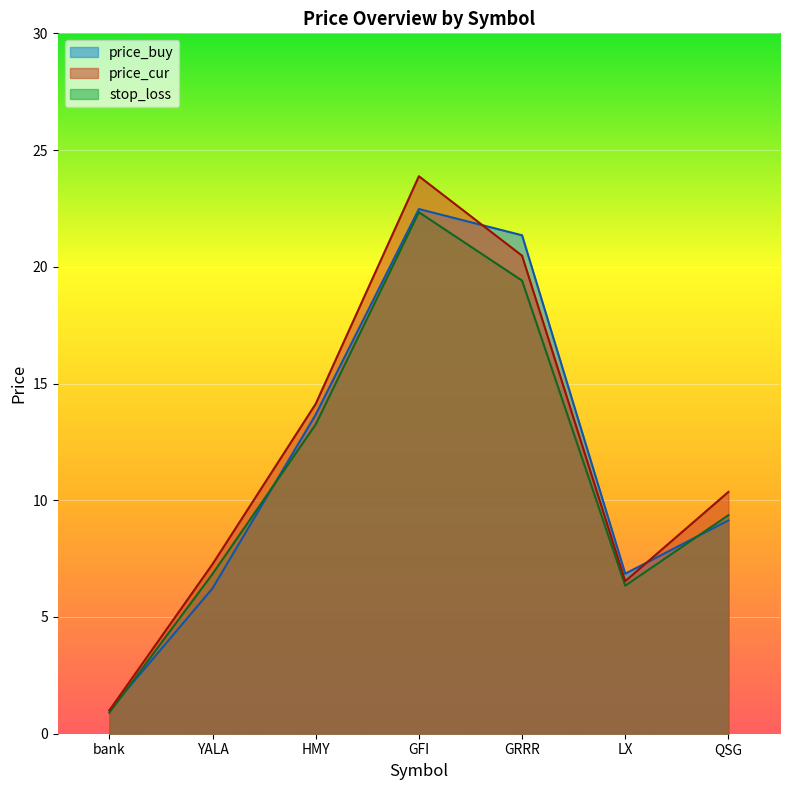

What are all the series names shown in the legend?

price_buy, price_cur, stop_loss